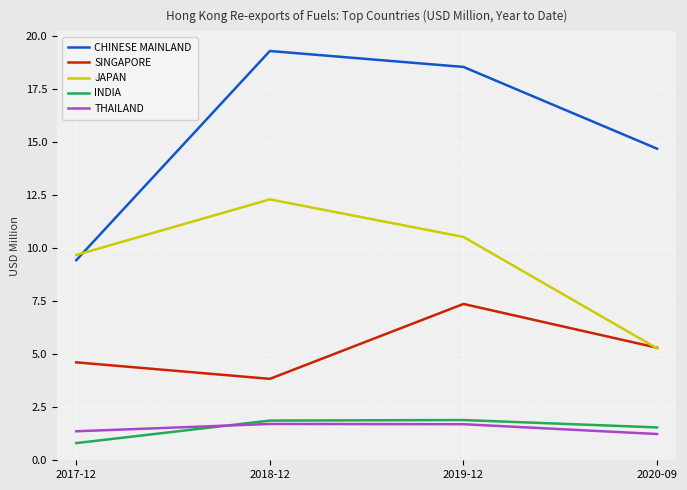

How many interior local peaks does the THAILAND series have?

1